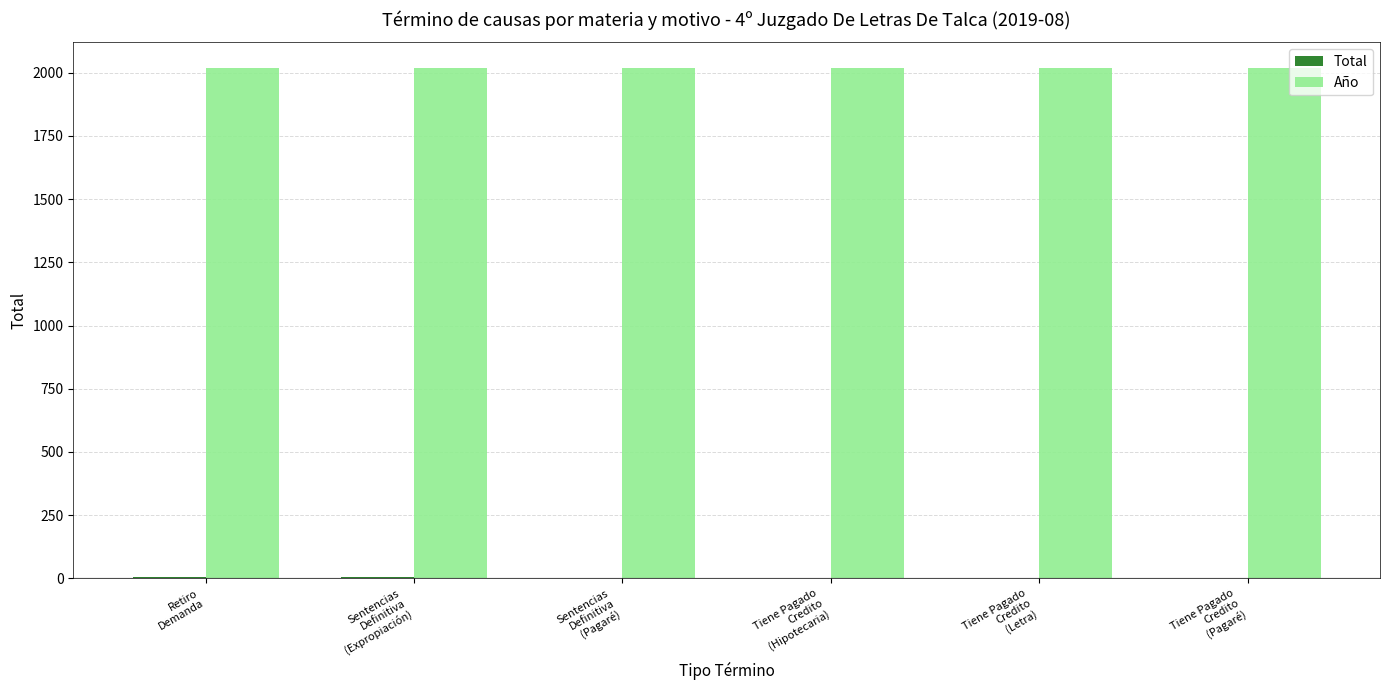

What is the greatest value displayed?

2019